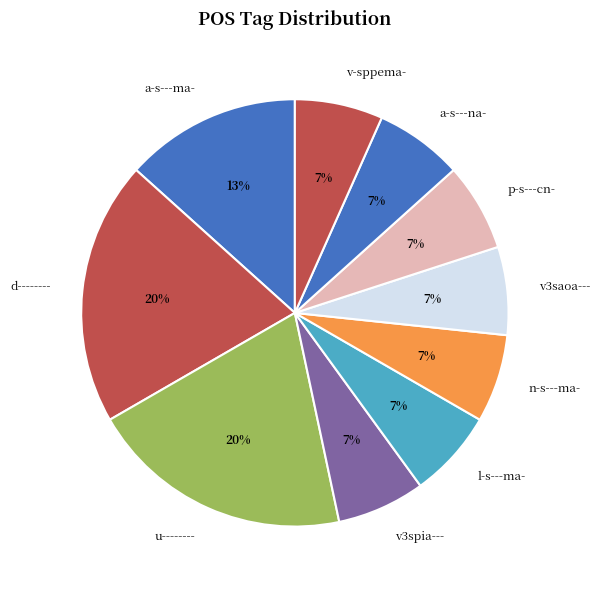

To the nearest percent, what is the difference between the largest and smallest slice percentages?

13%